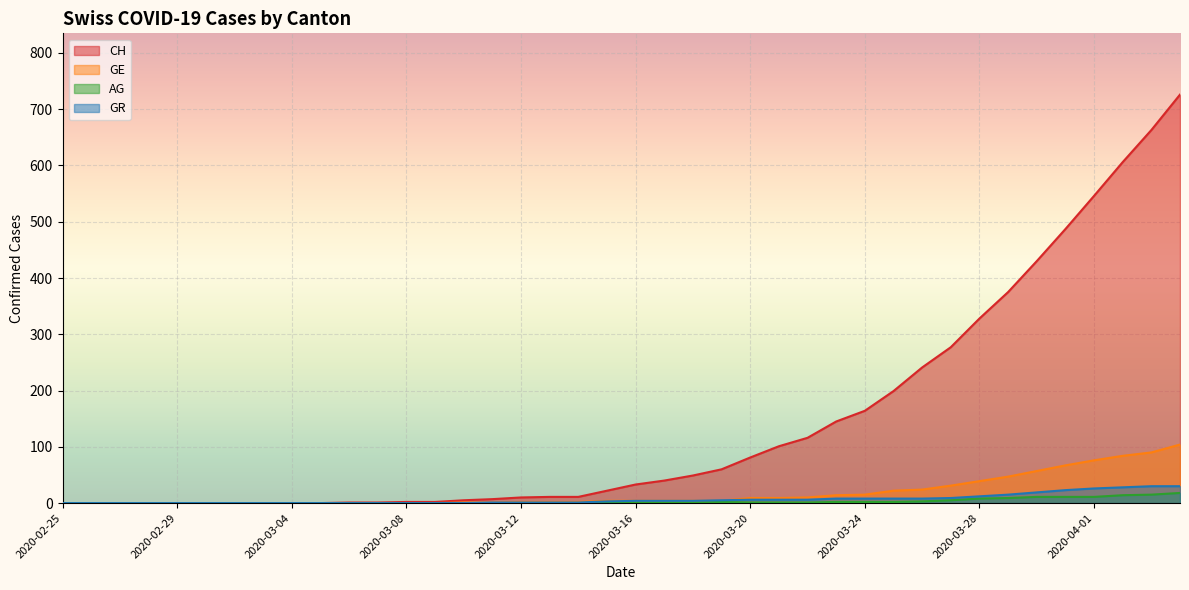

What is the difference between the AG values at 2020-02-29 and 2020-03-15?

1